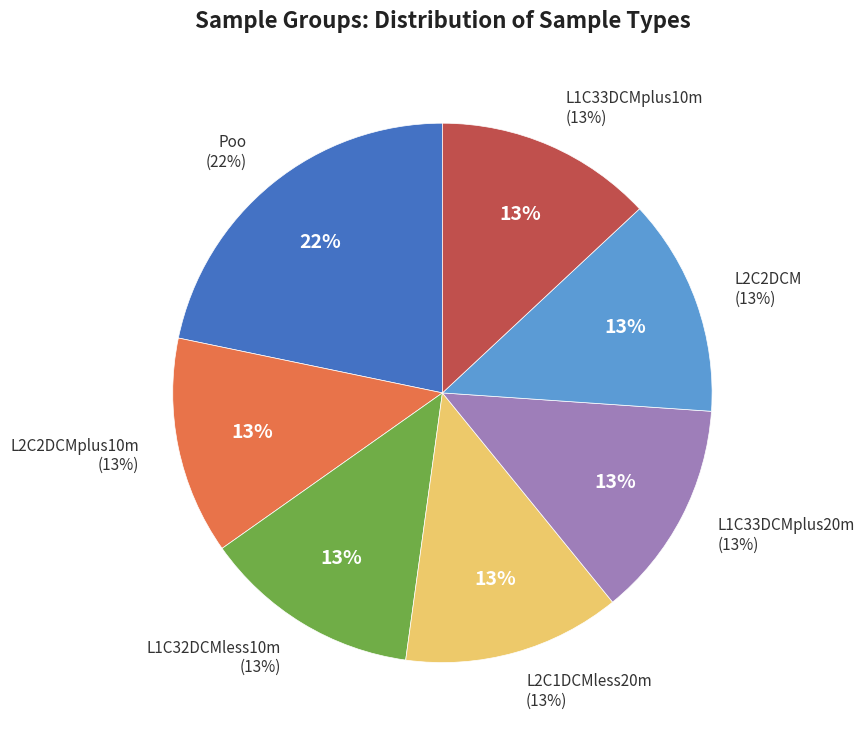

Does any single category account for the majority?

No